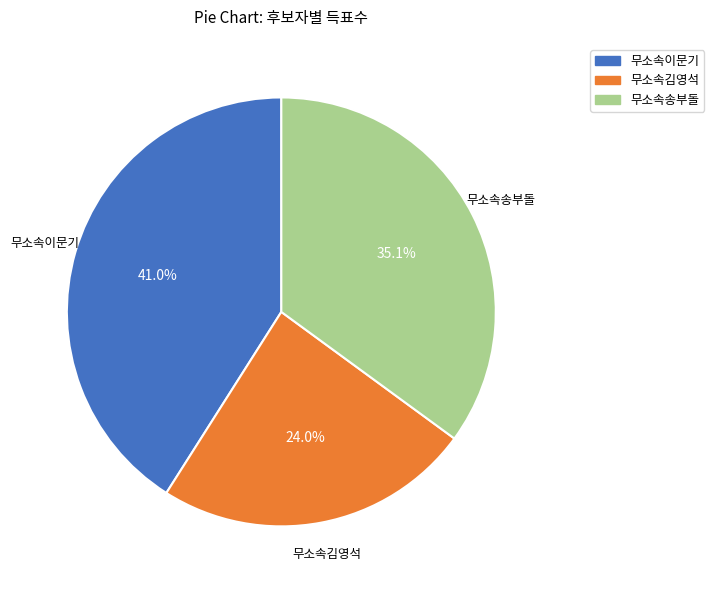

Rank the categories by value from highest to lowest.

무소속이문기, 무소속송부돌, 무소속김영석